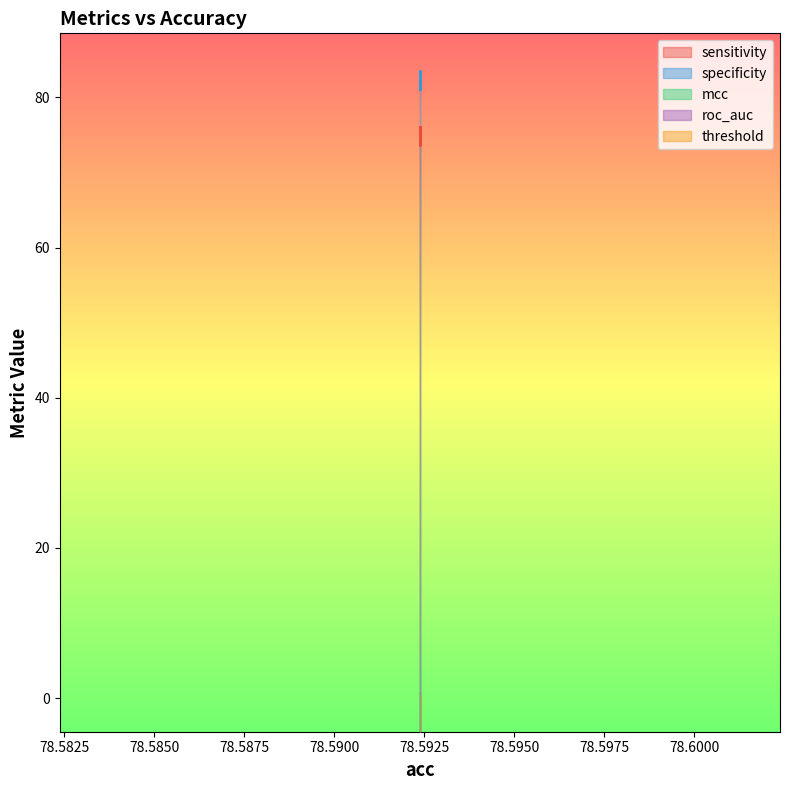

Is the value of roc_auc at 78.59237536656892 greater than the value of specificity at 78.59237536656892?

Yes